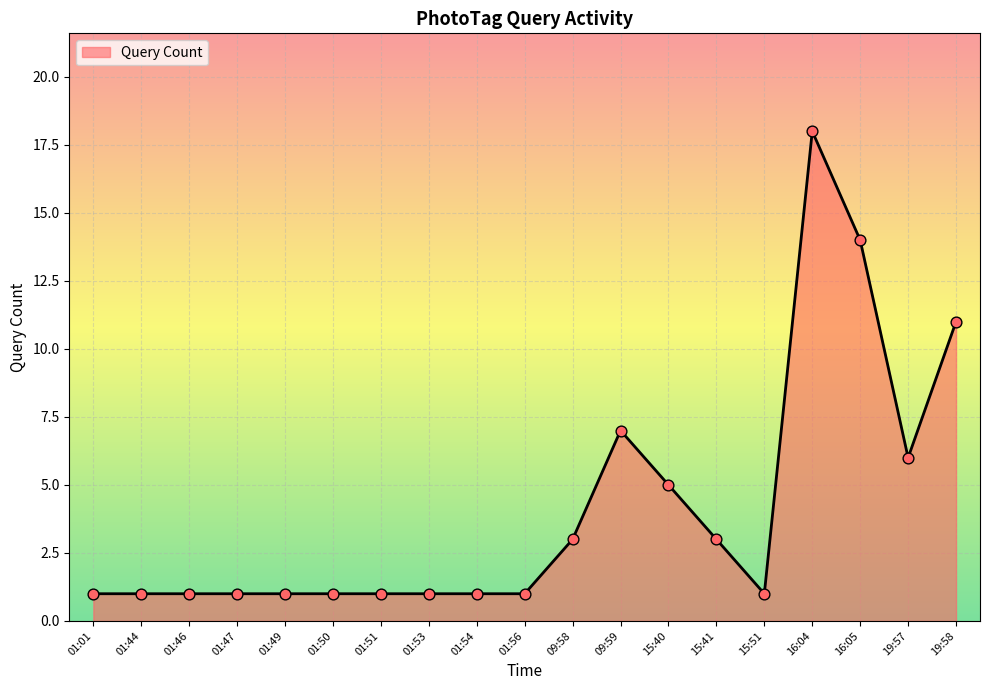

What is the ratio of the value at 01:53 to the value at 01:56?

1.0